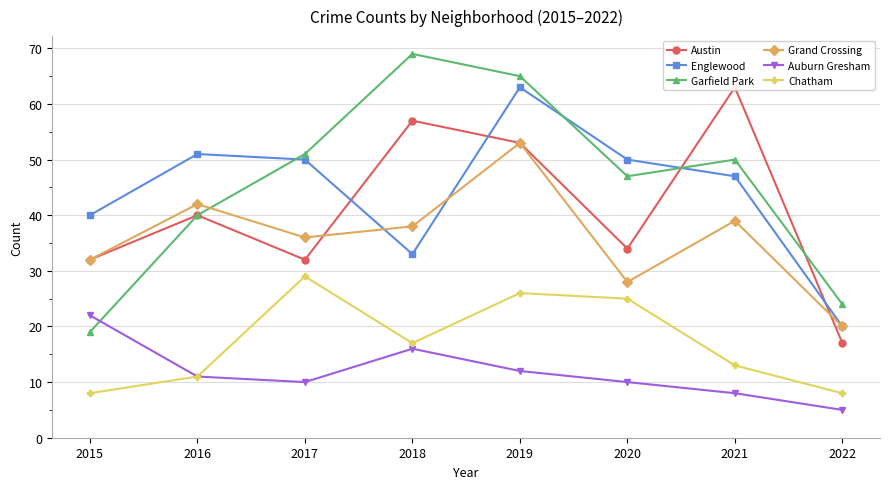

Rank the categories by Garfield Park value from highest to lowest.

2018, 2019, 2017, 2021, 2020, 2016, 2022, 2015